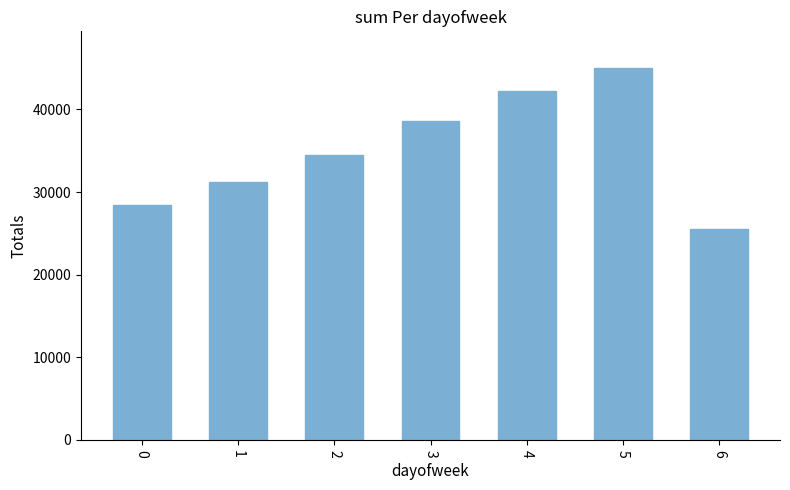

How many bars are there in total?

7